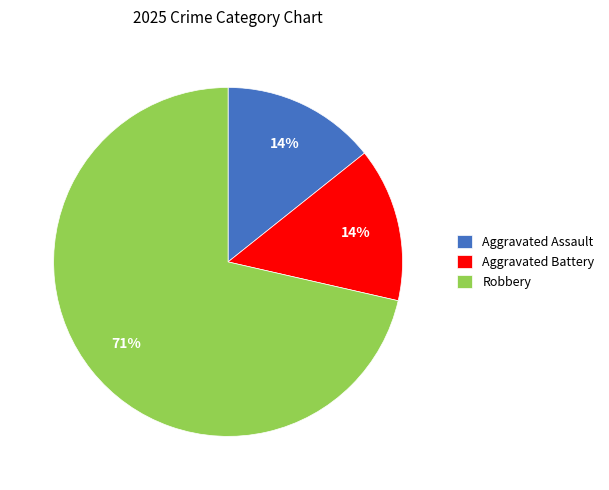

To the nearest percent, what percentage of the pie is Aggravated Battery?

14%